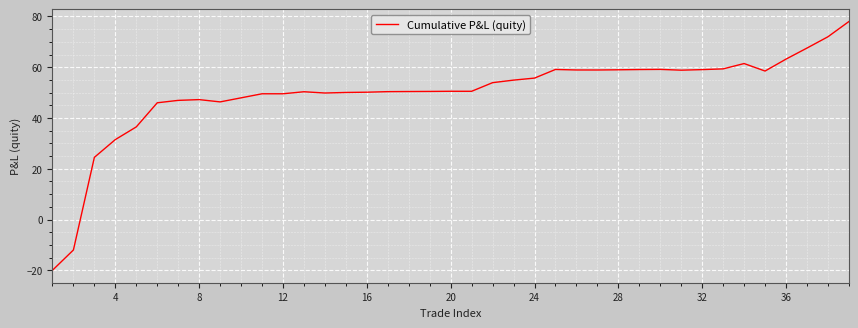

Does the chart display data point markers on the line(s)?

No